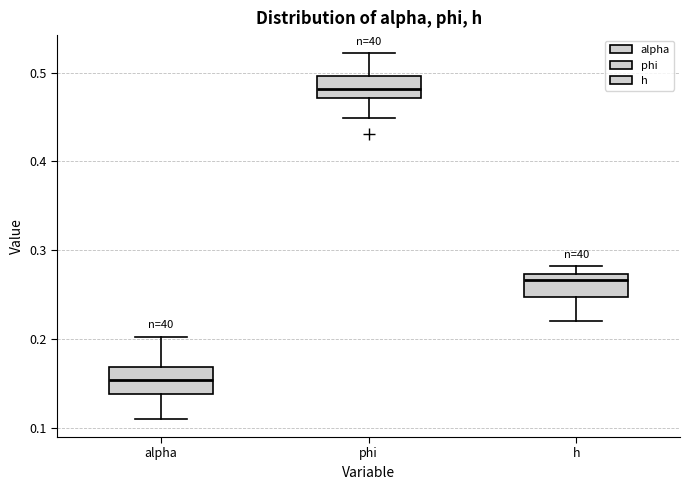

Where does the median line of the box for phi sit on the y-axis? The values are not printed on the chart, so give them approximately, as read against the axis.

0.48